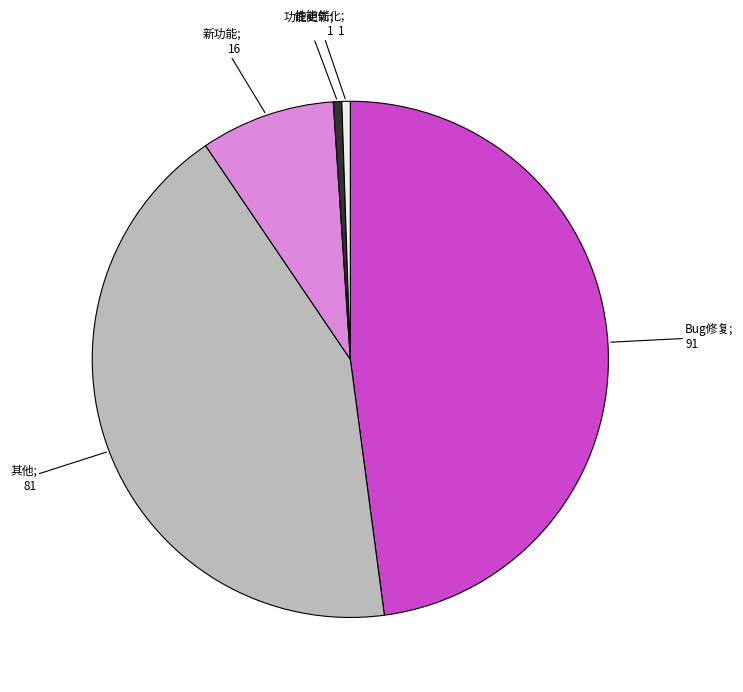

Does any single category account for the majority?

No